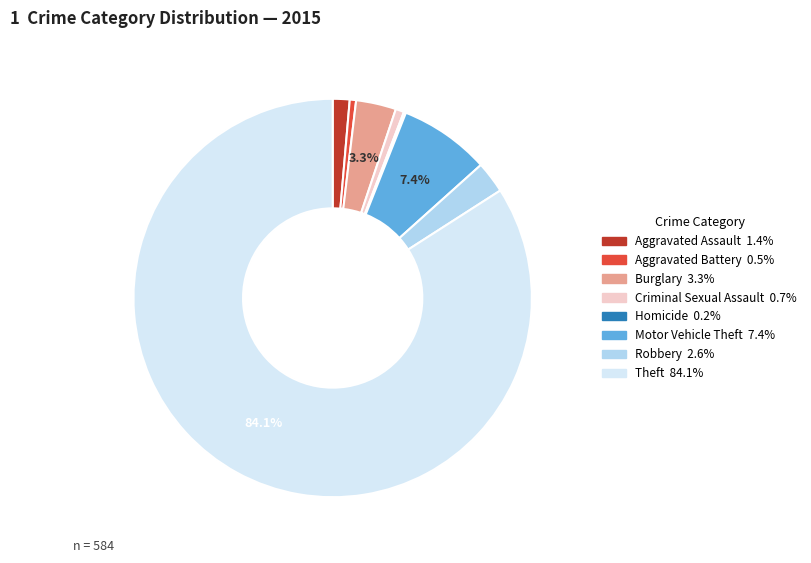

Does Robbery represent more than half of the total?

No